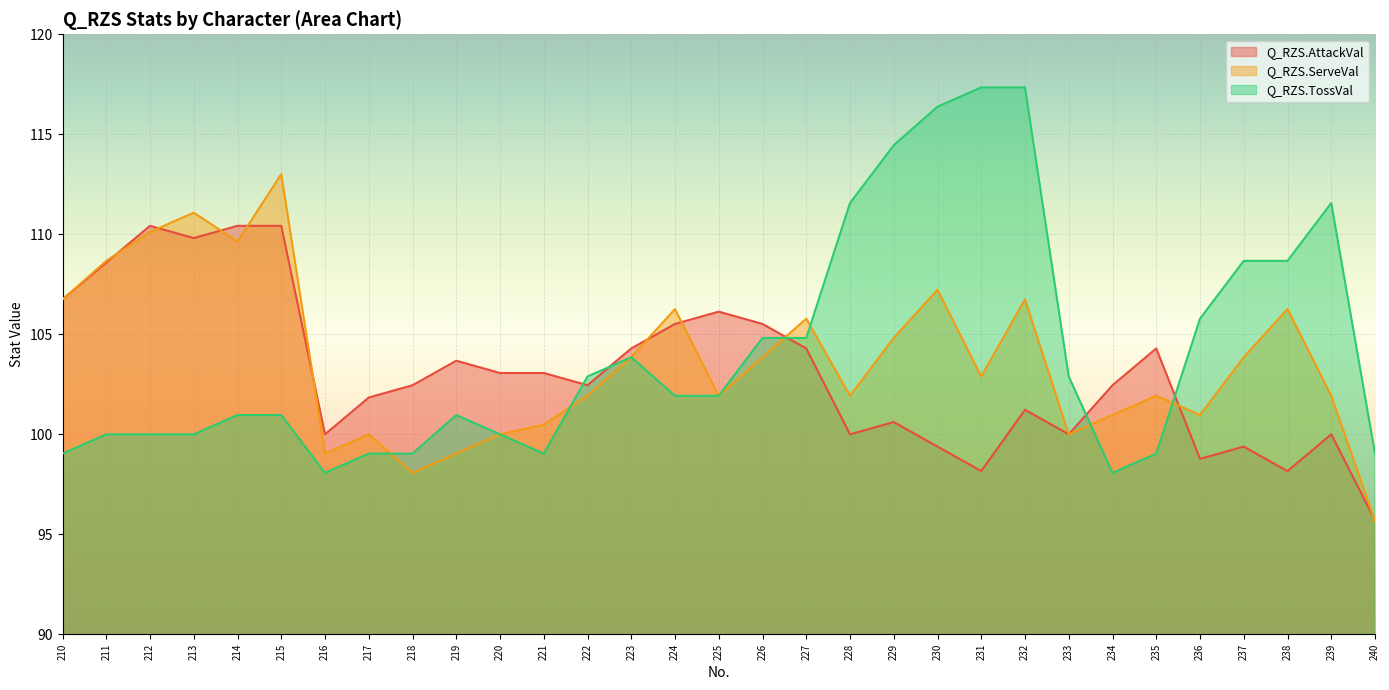

Which has a higher value, 210 or 231?

210